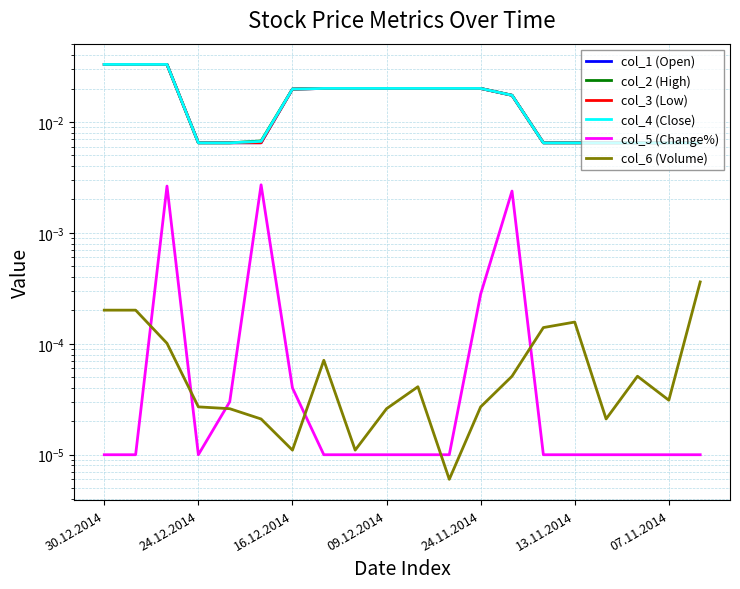

Which series has the widest spread of values?

col_1 (Open)